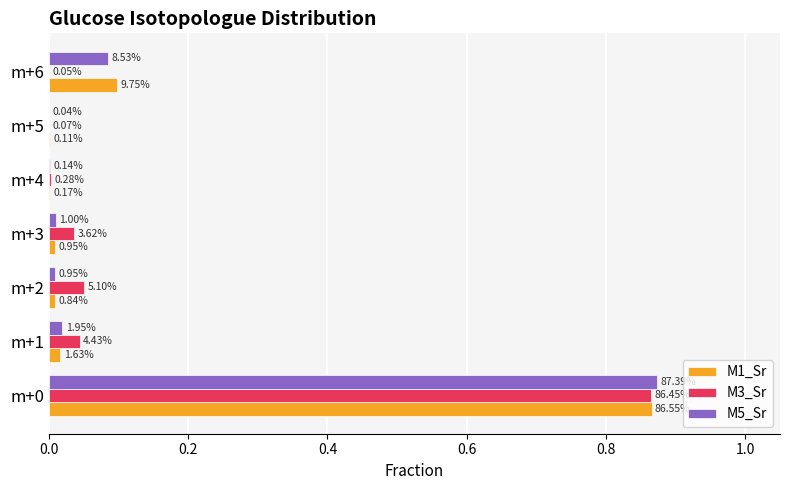

What are all the series names shown in the legend?

M1_Sr, M3_Sr, M5_Sr